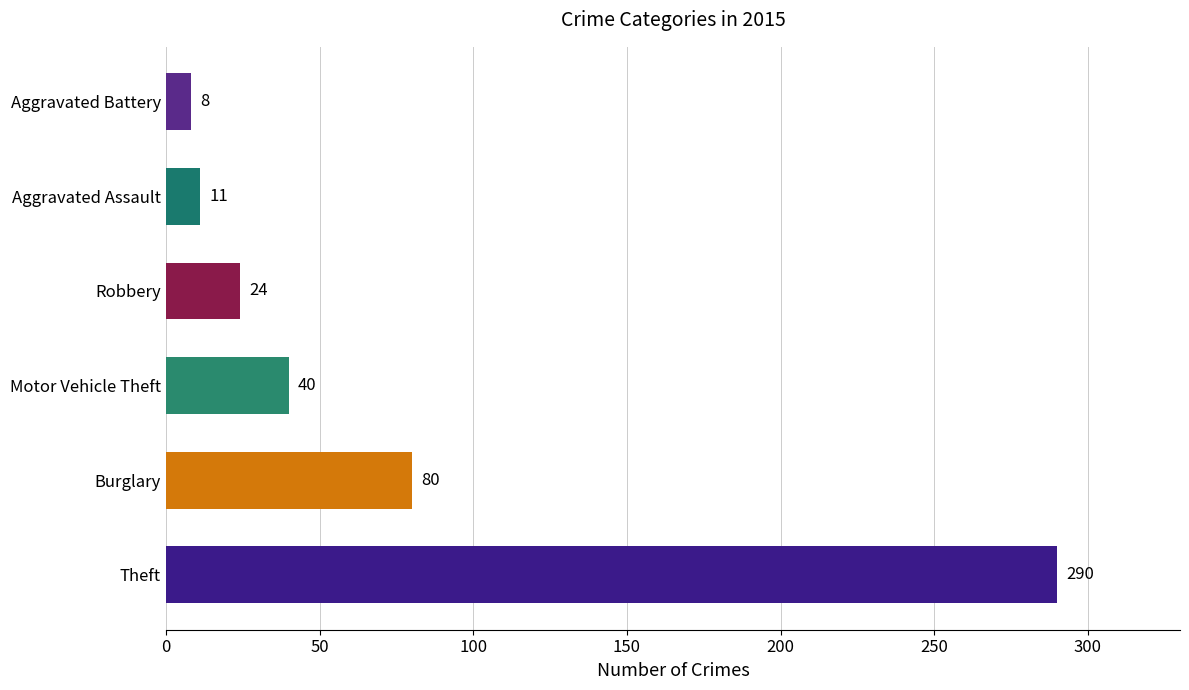

Reading left to right, list all the values displayed in this chart.

Theft=290	Burglary=80	Motor Vehicle Theft=40	Robbery=24	Aggravated Assault=11	Aggravated Battery=8